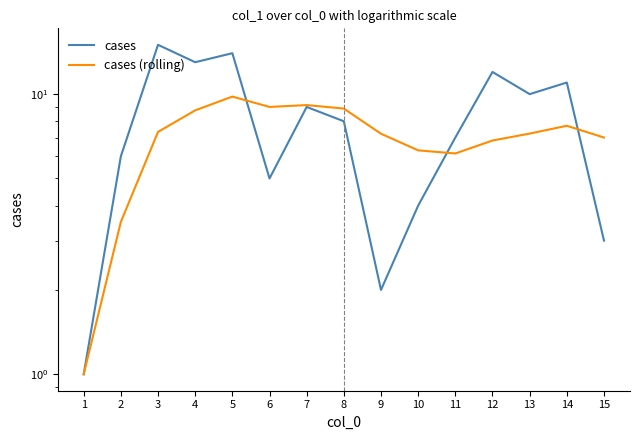

In cases, how many points are higher than both neighbors (excluding endpoints)?

5